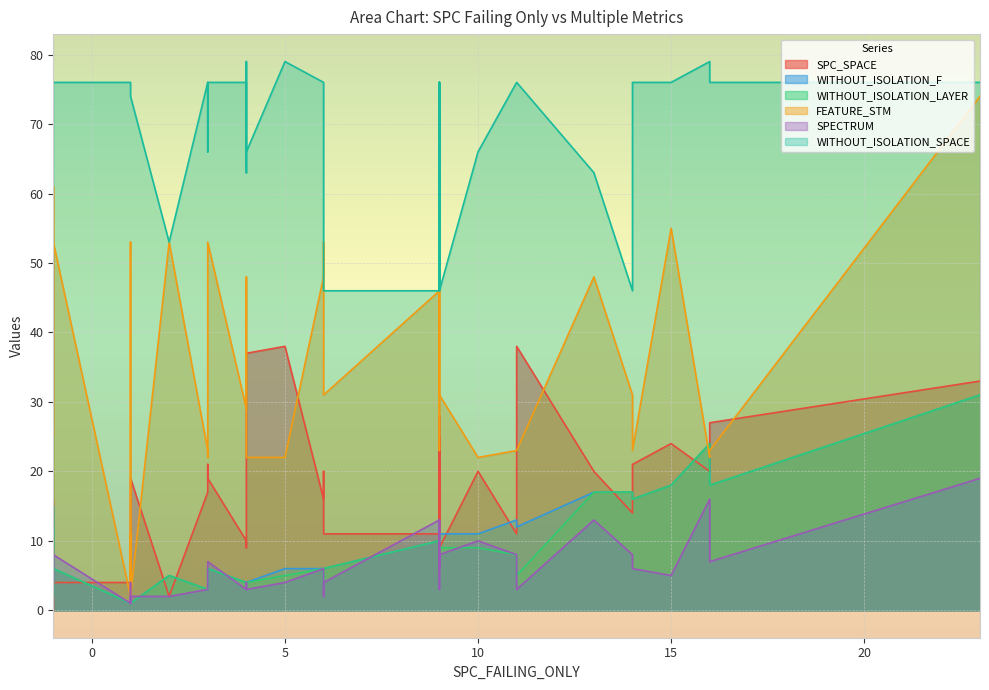

Which has a higher value, 30 or 28?

30